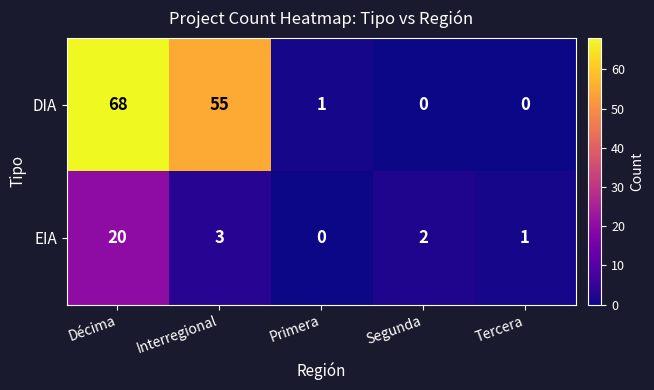

Which label corresponds to the largest value in the chart?

Décima